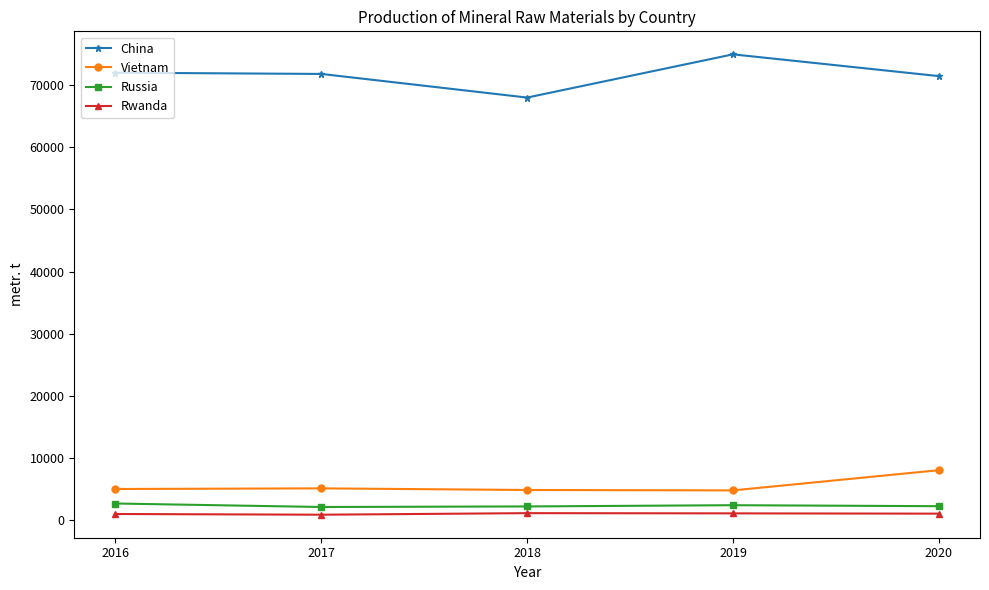

True or false: Russia and China intersect in this chart.

False